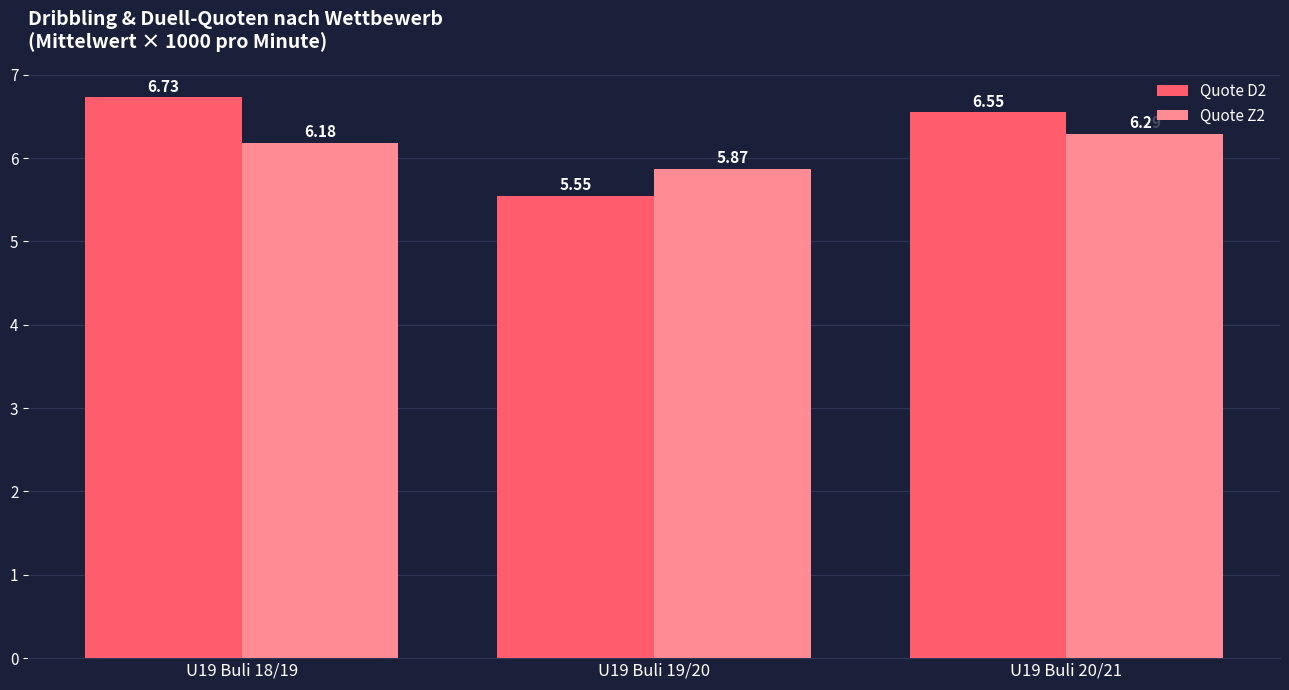

What is the average value of the Quote D2 series?

6.3